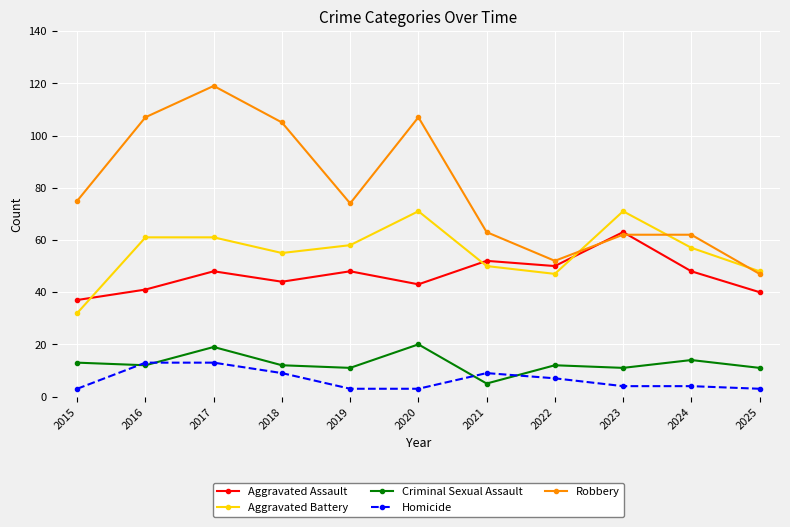

Is it true that Homicide equals 15 at 2021?

False